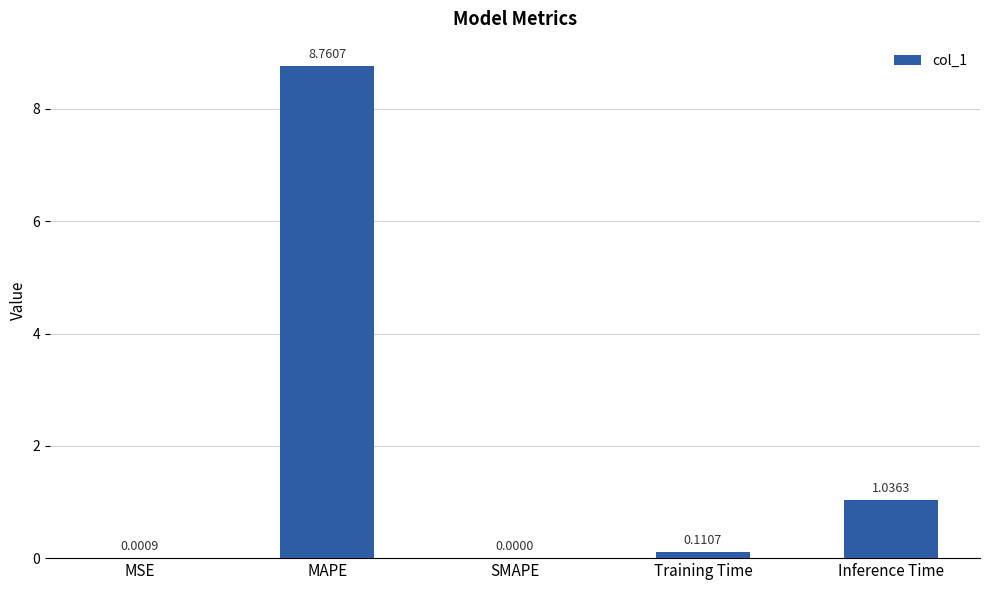

What is the change in value from MAPE to SMAPE?

-8.8